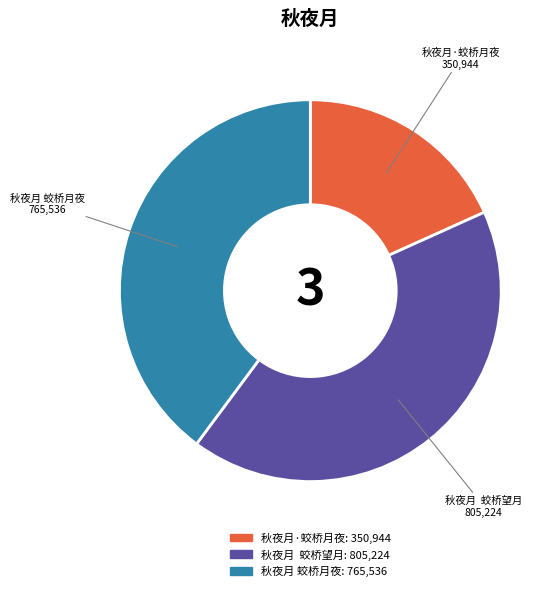

Rank the categories by value from highest to lowest.

秋夜月 蛟桥望月, 秋夜月 蛟桥月夜, 秋夜月·蛟桥月夜